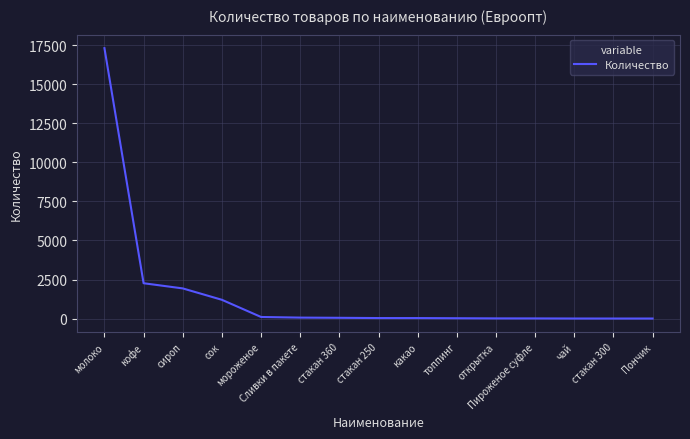

What is the difference between the maximum and minimum values?

17319